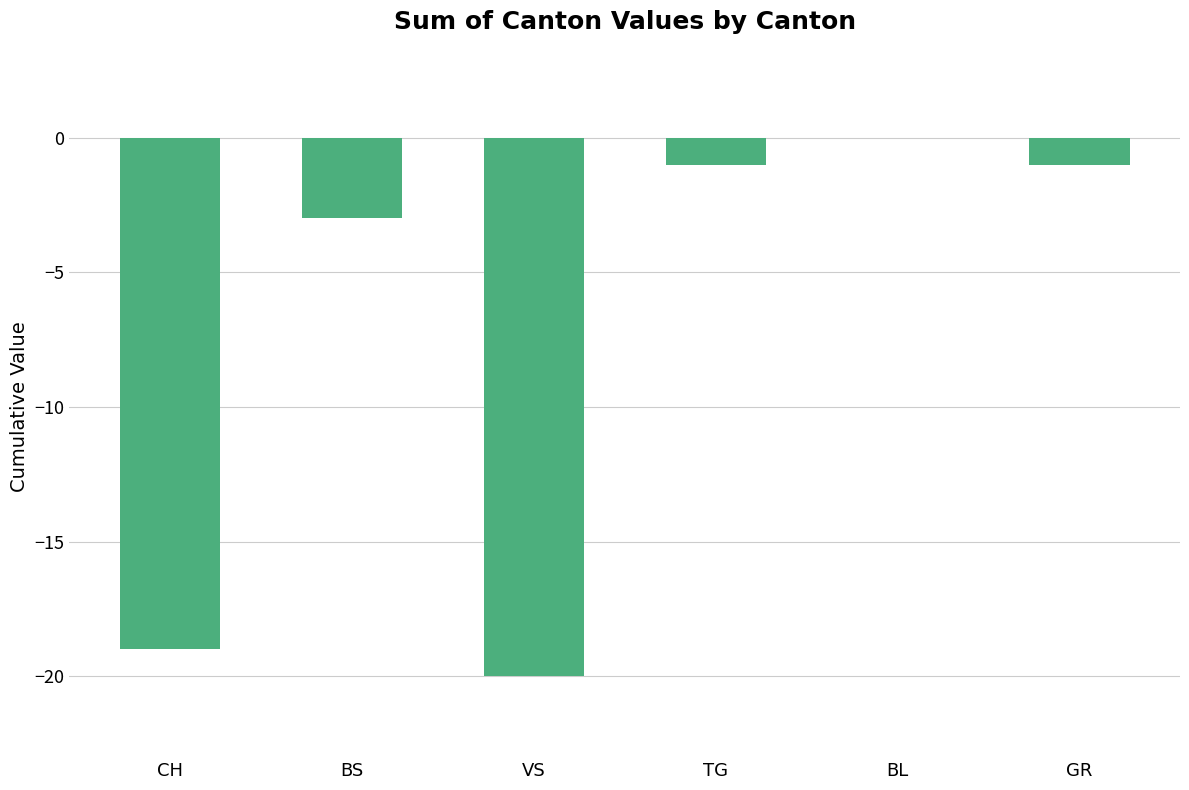

Reading left to right, extract all data points from this chart.

CH=-19	BS=-3	VS=-20	TG=-1	BL=0	GR=-1